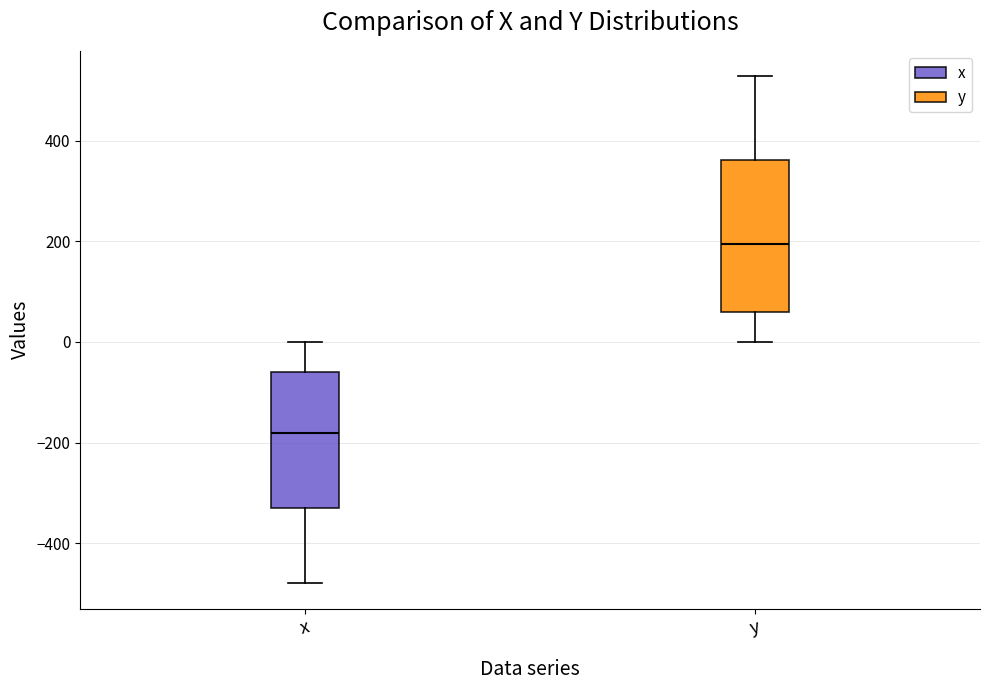

Comparing the boxes themselves (not the whiskers), which one is the tallest?

y